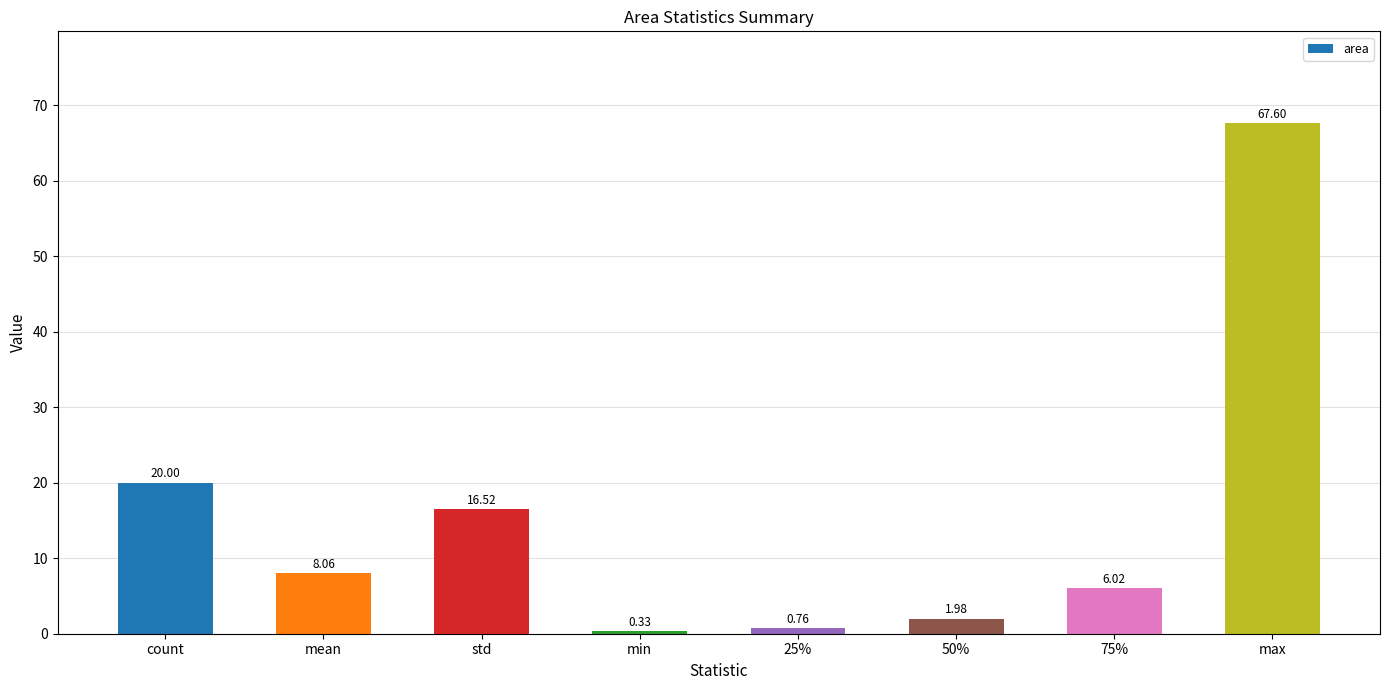

Where is the data nearest to the value 33?

count